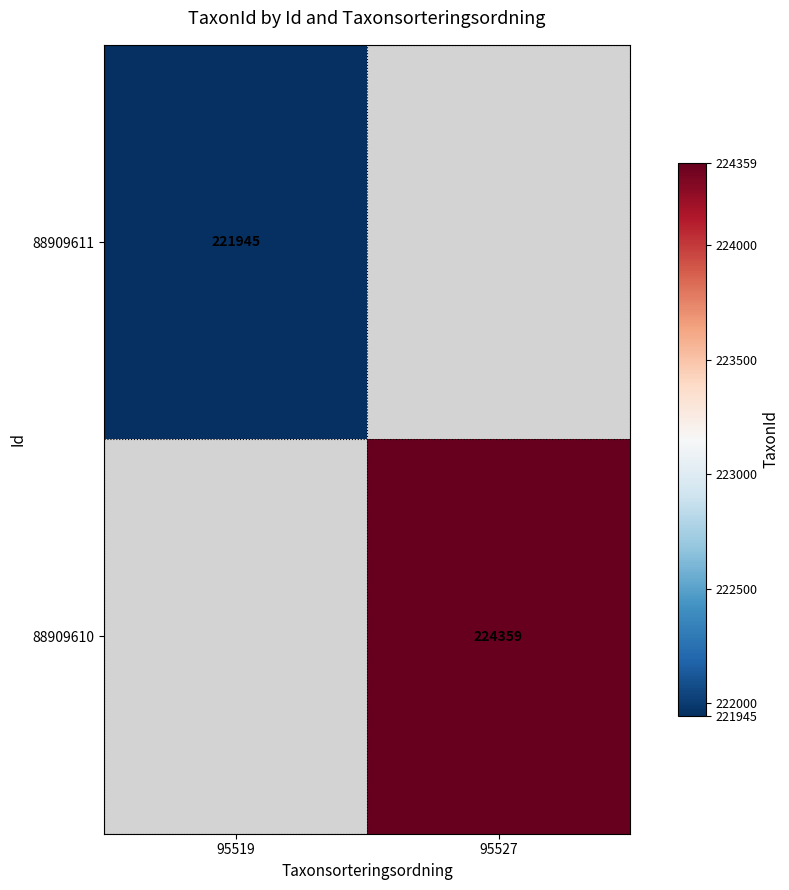

True or false: 88909611 has a value of 221945 at 95519.

True